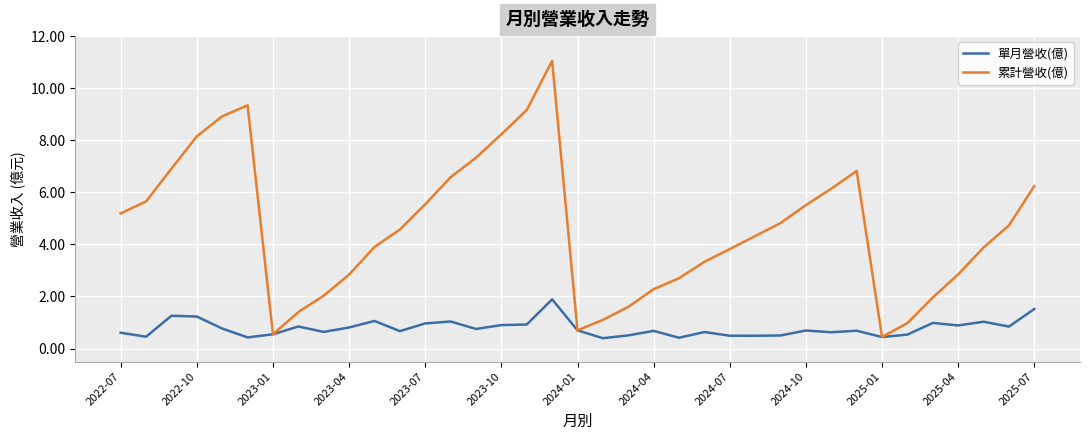

What is the difference between the second highest and minimum values in the 單月營收(億) series?

1.1